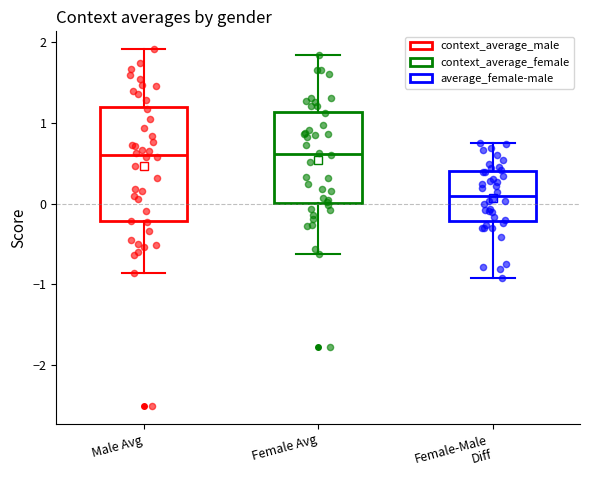

Where does the lower whisker of the box for Male Avg end on the y-axis? The values are not printed on the chart, so give them approximately, as read against the axis.

-0.9